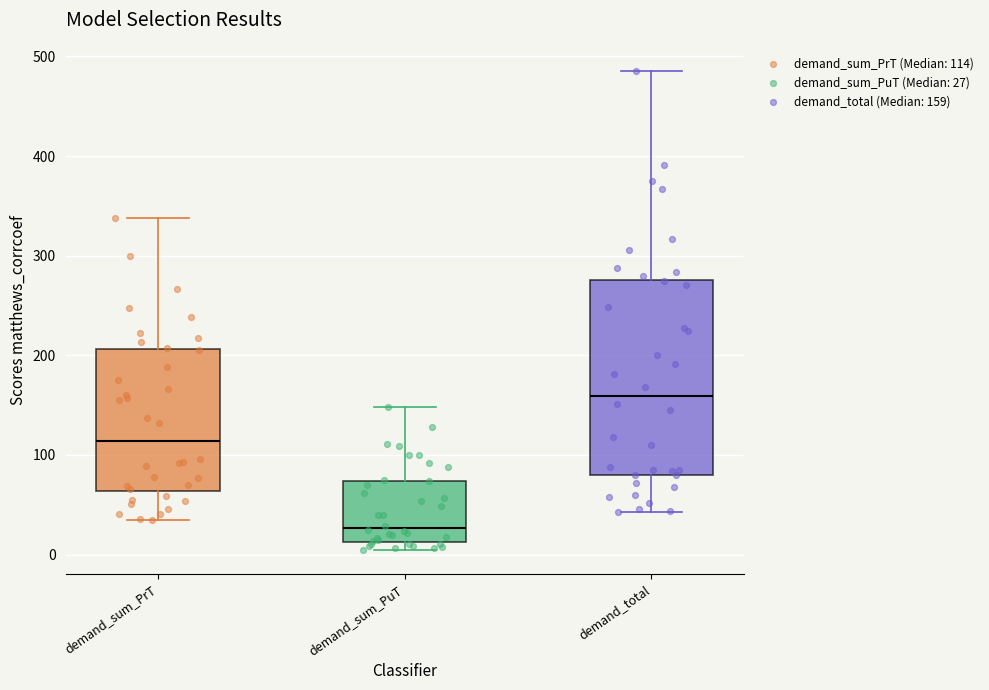

Which series reaches the maximum Y coordinate?

demand_total (Median: 159)